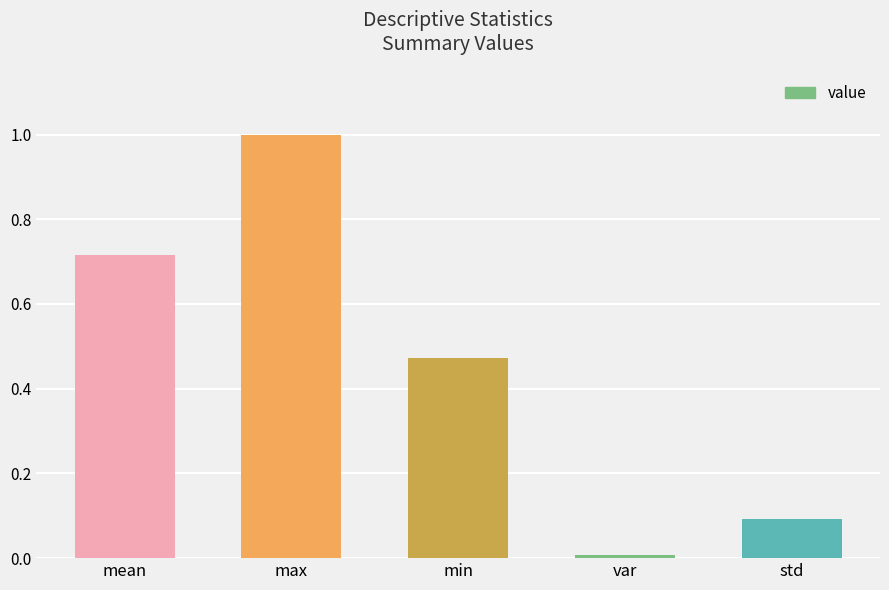

What is the label of the 3rd bar from the left?

min